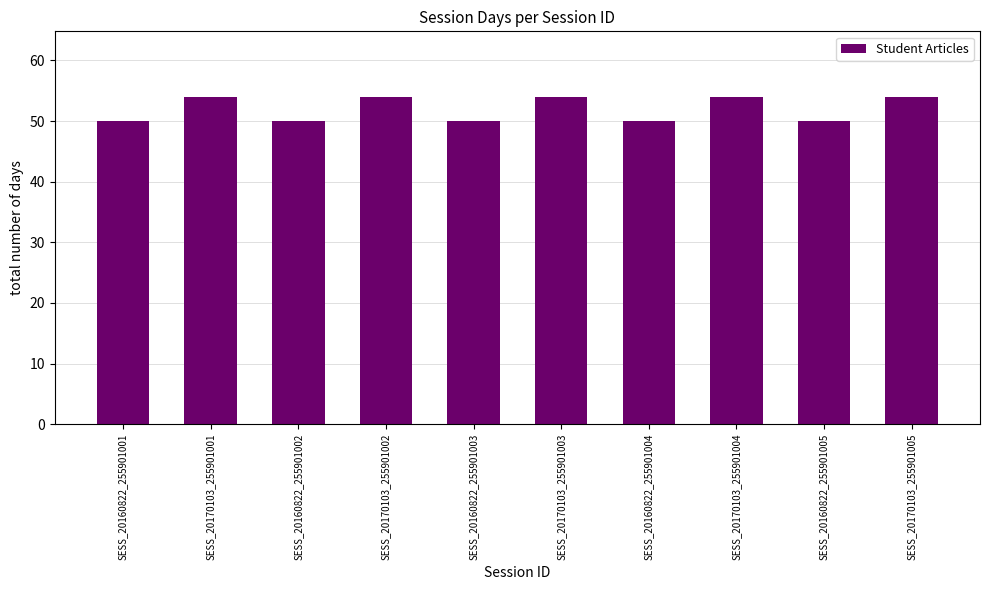

The value at SESS_20170103_255901002 is 71. True or false?

False